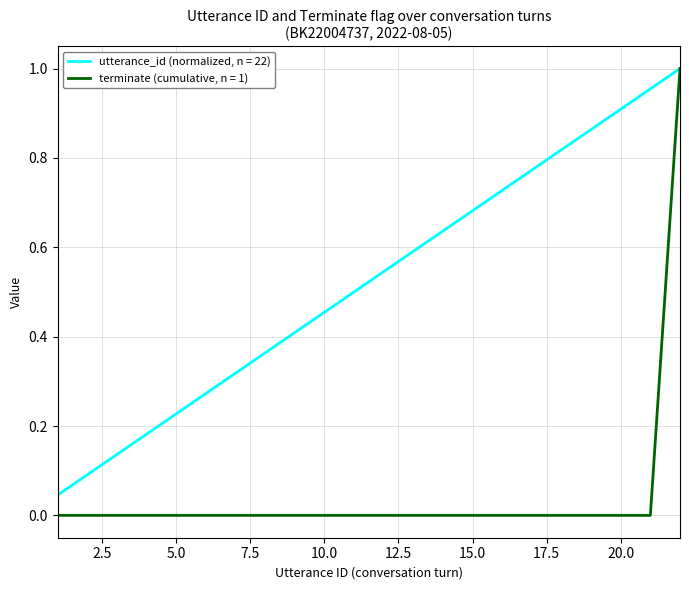

At how many categories does at least one series exceed 0?

22